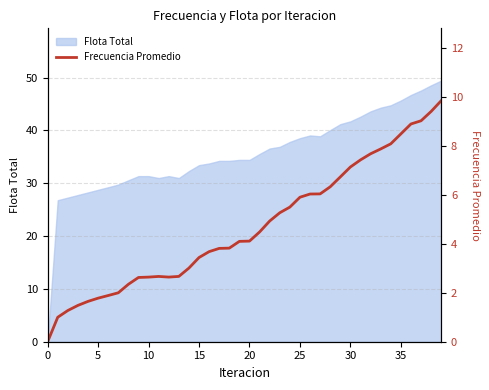

Reading right to left, what are all the values shown in this chart?

9.9	9.4	9.0	8.9	8.5	8.1	7.9	7.7	7.4	7.1	6.7	6.3	6.0	6.0	5.9	5.5	5.3	4.9	4.5	4.1	4.1	3.8	3.8	3.7	3.4	3.0	2.7	2.6	2.7	2.6	2.6	2.3	2.0	1.9	1.8	1.6	1.5	1.3	1.0	0.0